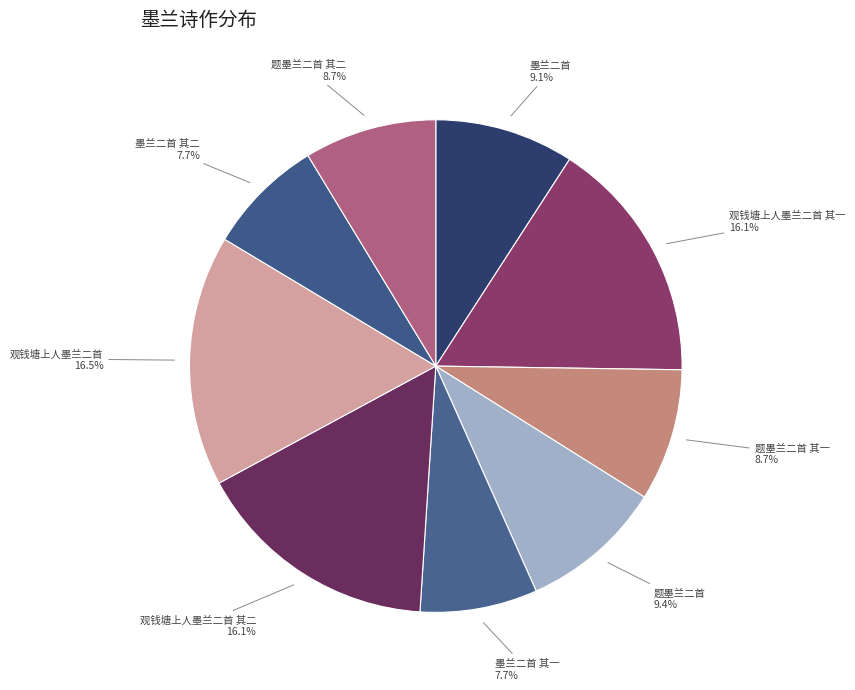

Which slice is the smallest?

墨兰二首 其一